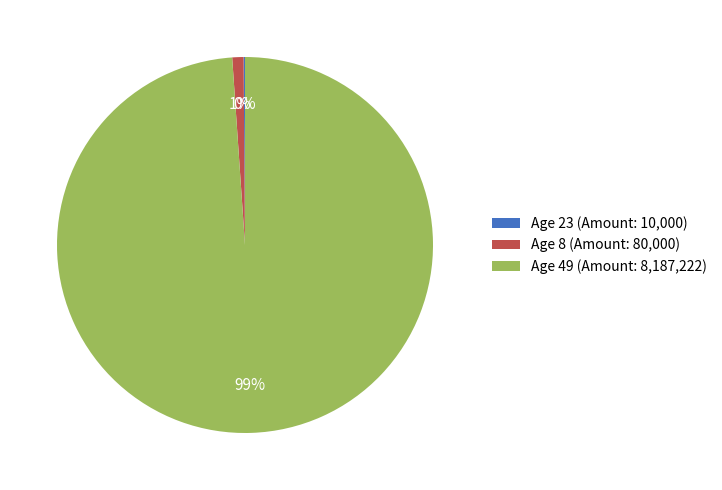

To the nearest percent, what is the average slice percentage?

33%